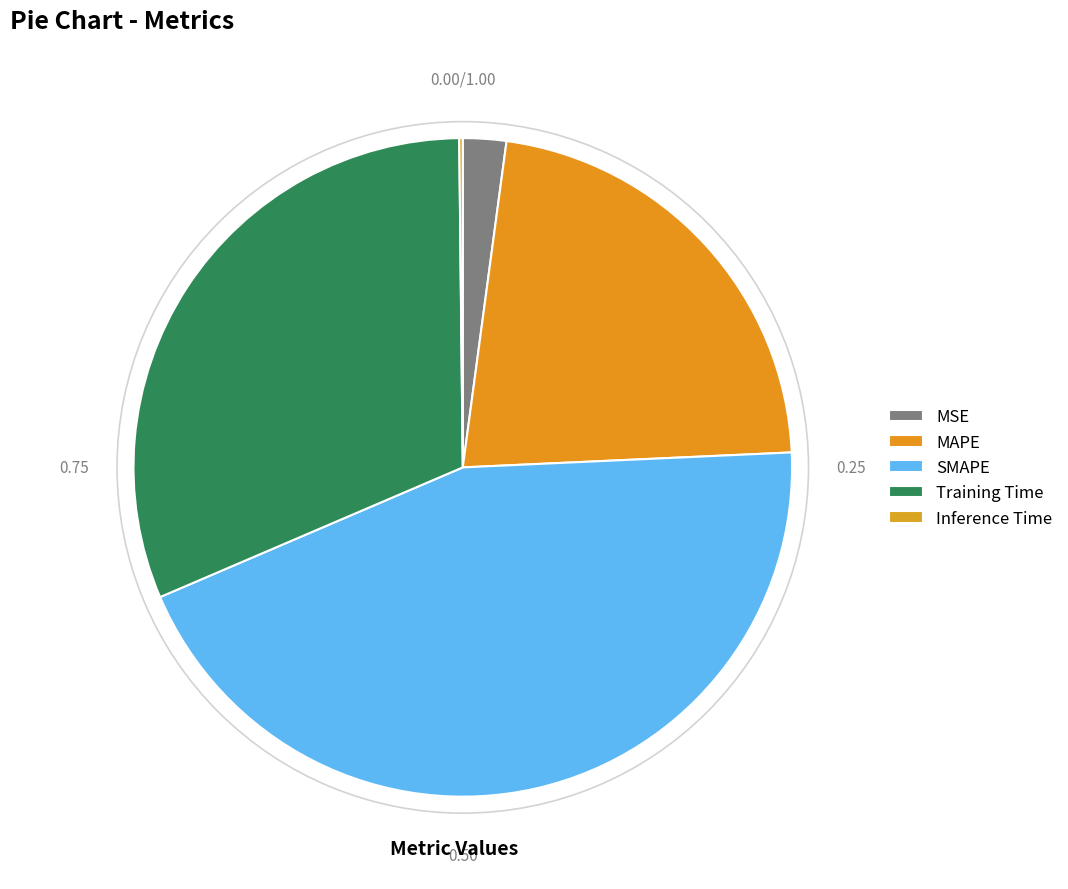

What is the change in value from MSE to Inference Time?

-0.1